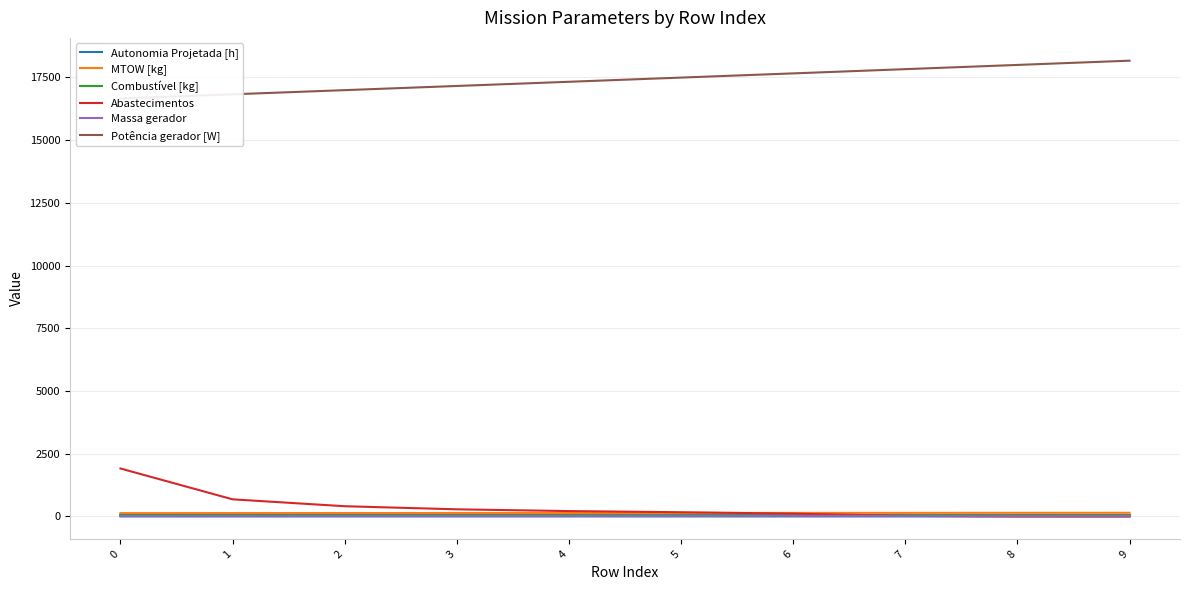

What are all the series names shown in the legend?

Autonomia Projetada [h], MTOW [kg], Combustível [kg], Abastecimentos, Massa gerador, Potência gerador [W]